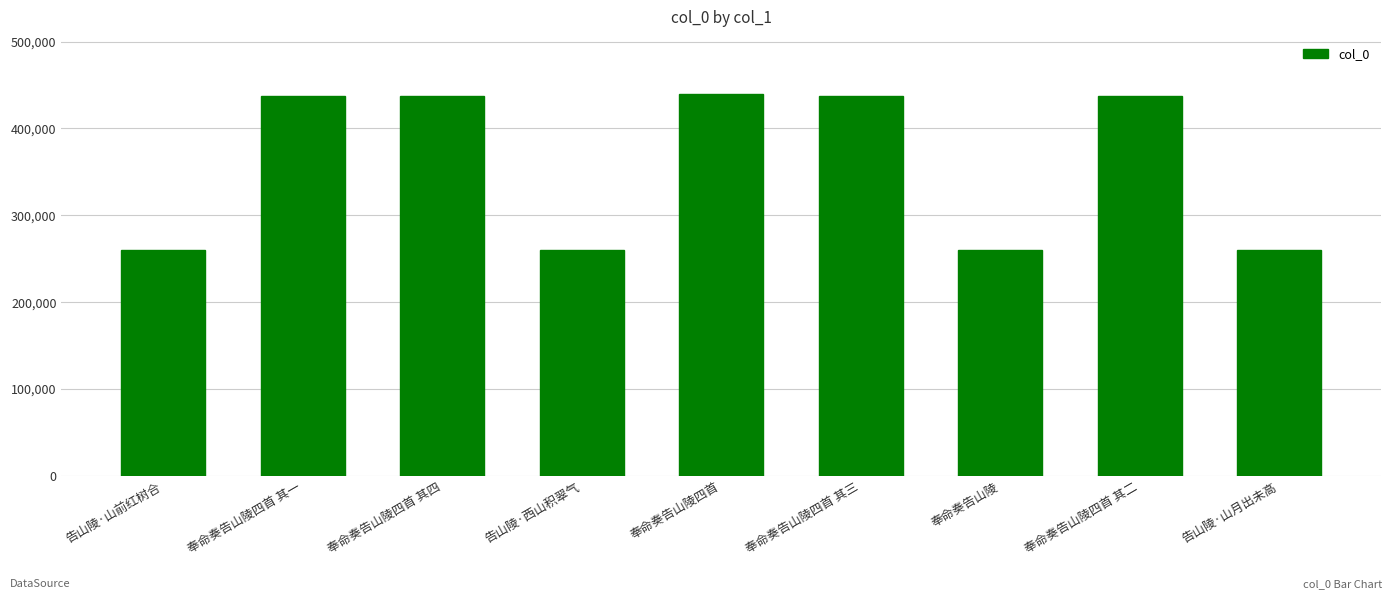

True or false: the data shows 145493 at 奉命奏告山陵四首 其三.

False